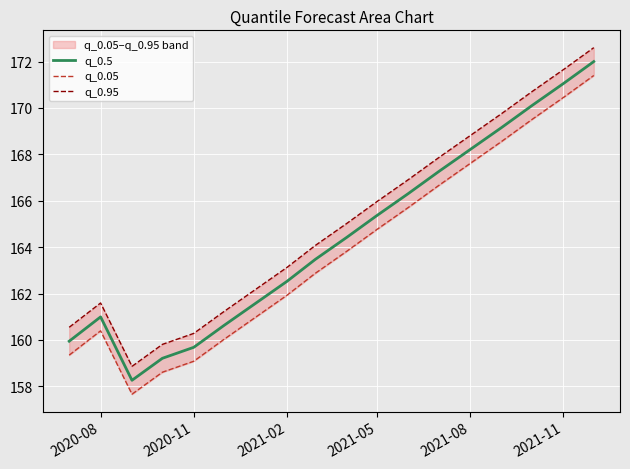

What is the difference between the maximum and minimum values in the q_0.05 series?

13.7